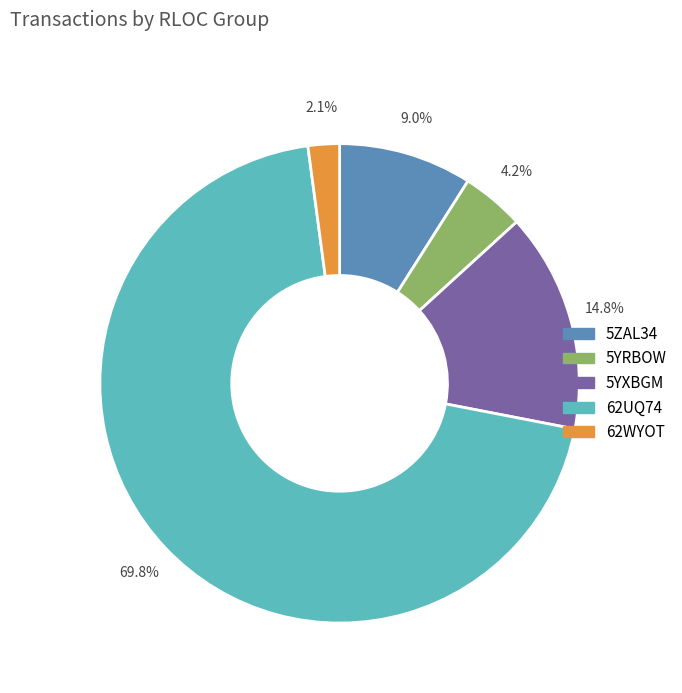

Is there a majority slice in this chart?

Yes